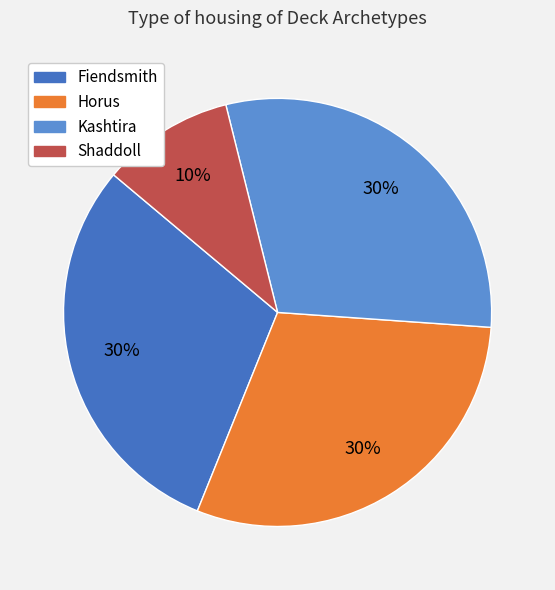

Which slice is the smallest?

Shaddoll